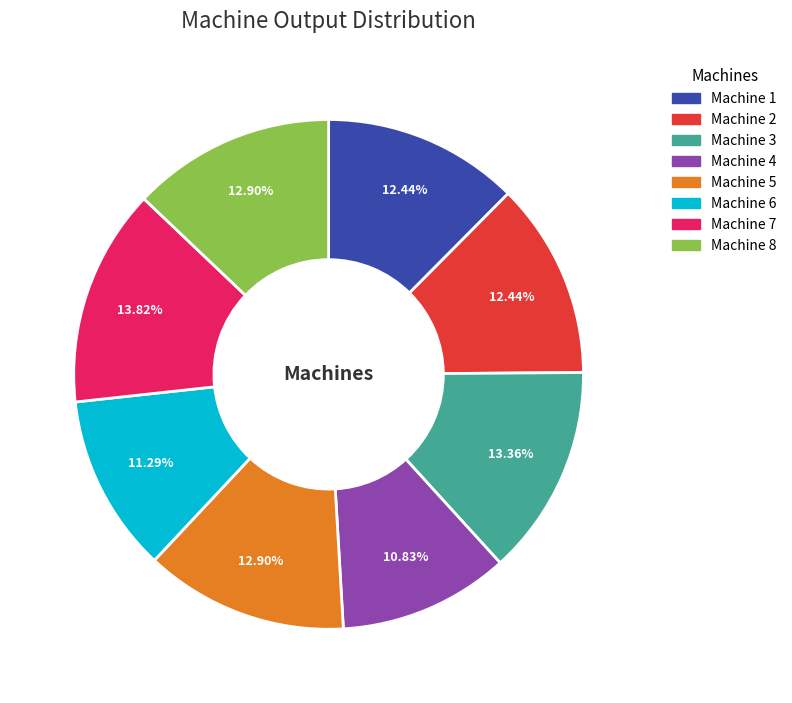

Is Machine 5 the majority of the pie?

No